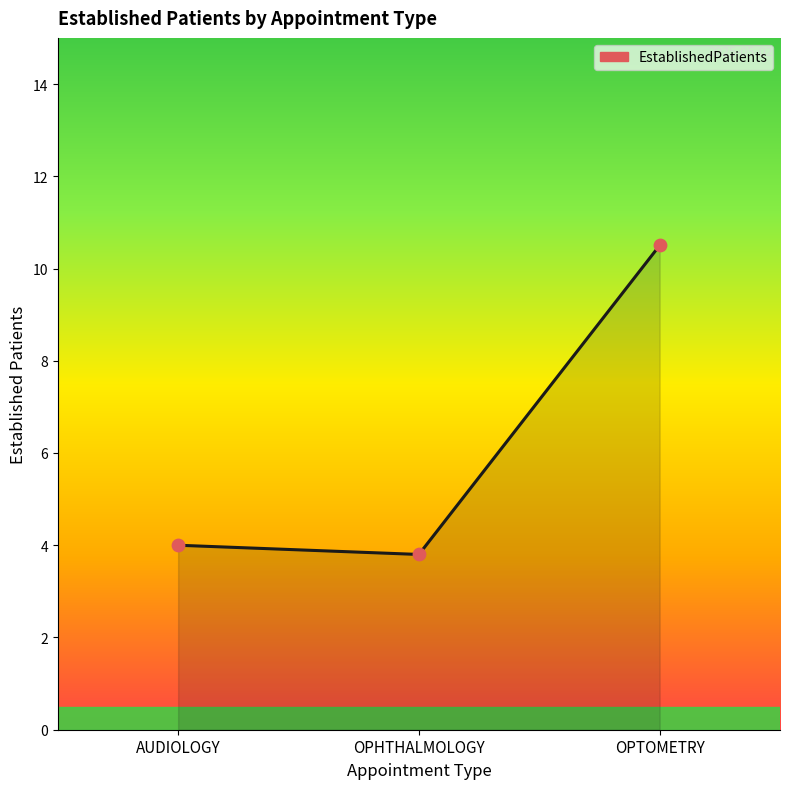

Which has a higher value, AUDIOLOGY or OPTOMETRY?

OPTOMETRY